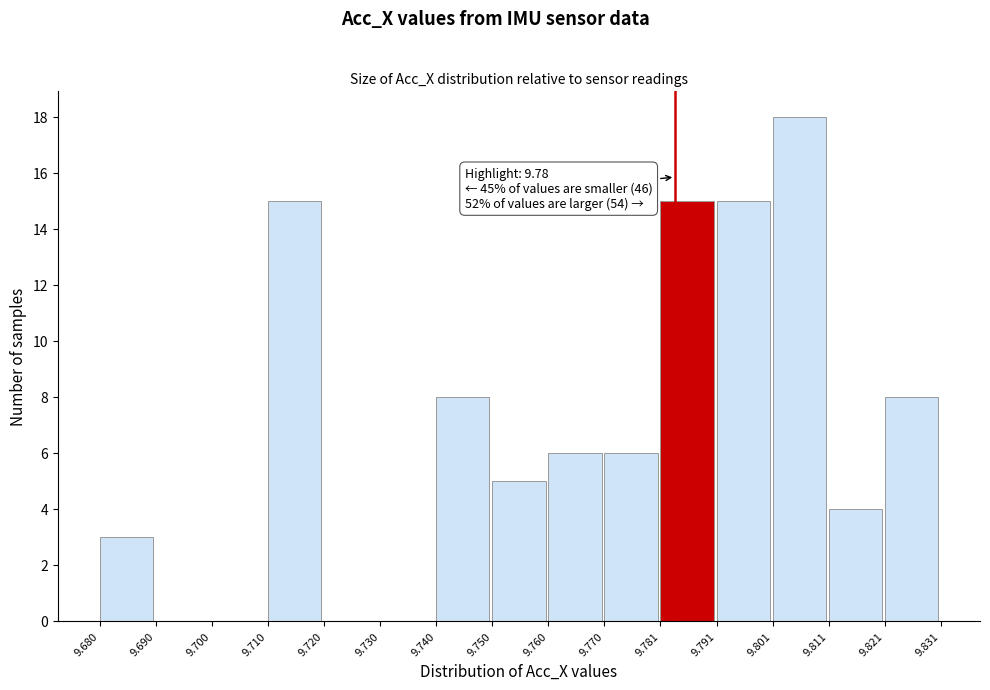

Which range on the x-axis has the tallest bar?

9.801 to 9.811